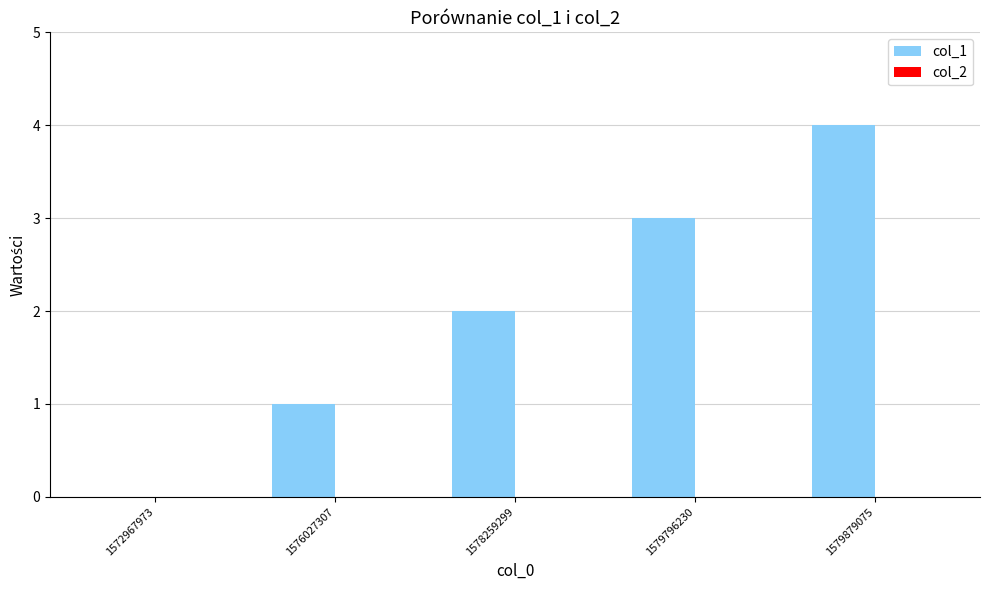

True or false: the data shows 0 at 1576027307.

False